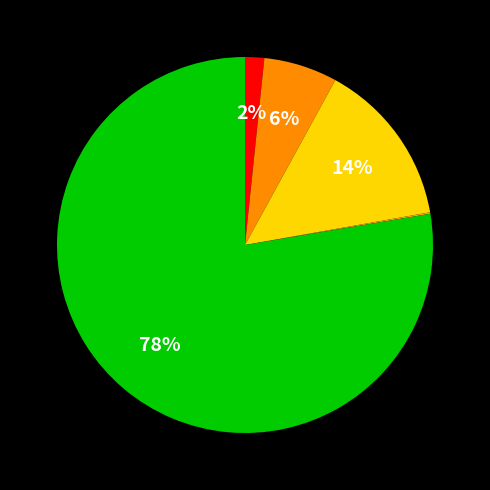

To the nearest percent, what is the difference between the largest and smallest slice percentages?

78%